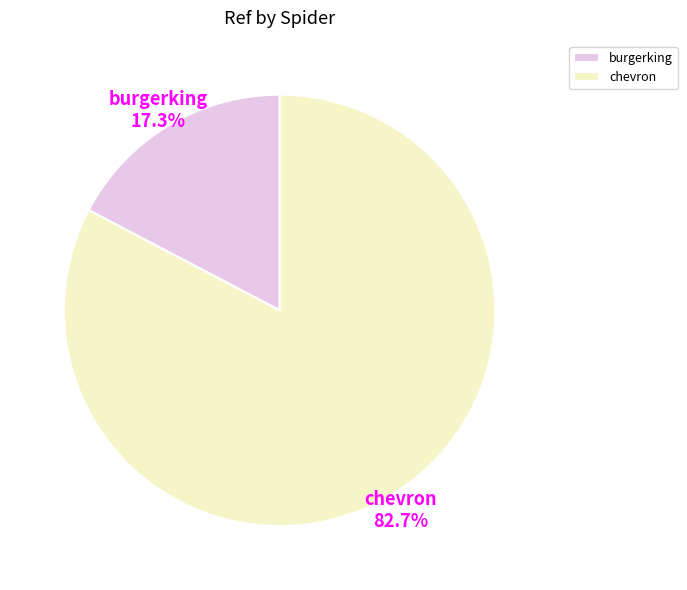

Which has a higher value, burgerking or chevron?

chevron